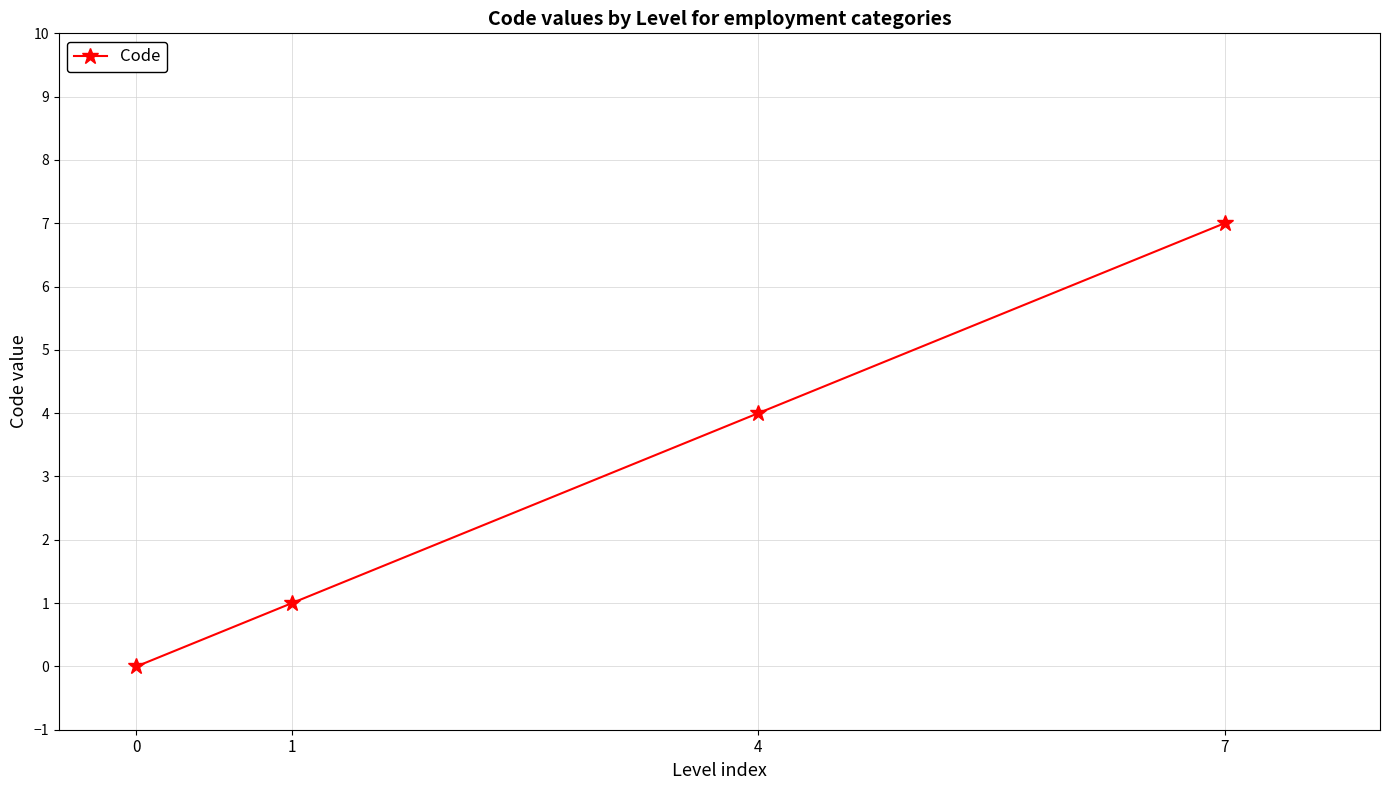

The value at 7 is 4. True or false?

False